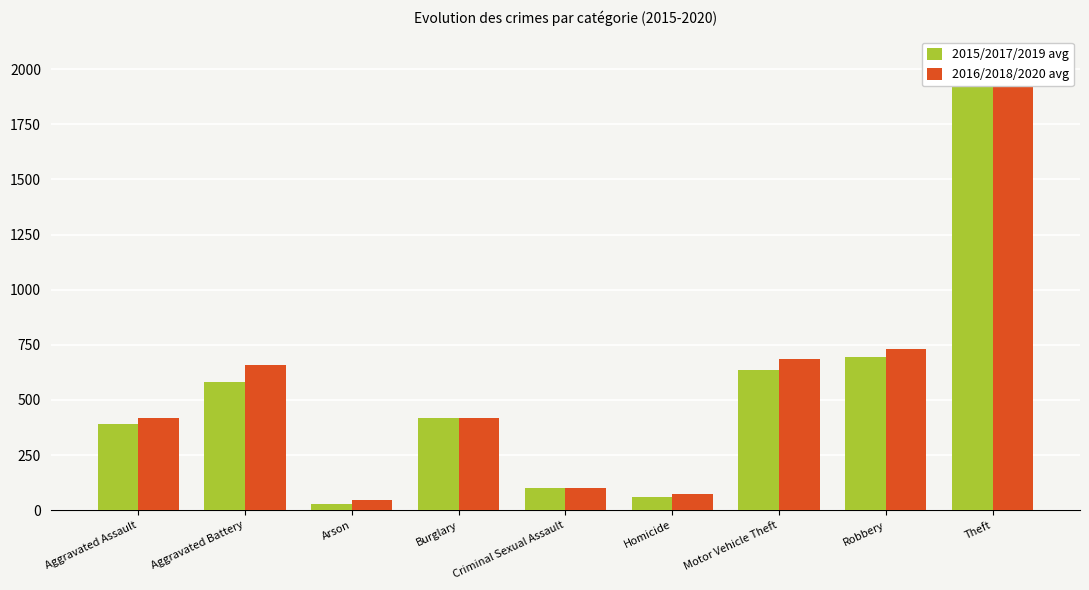

What is the label of the 1st bar from the left?

Aggravated Assault